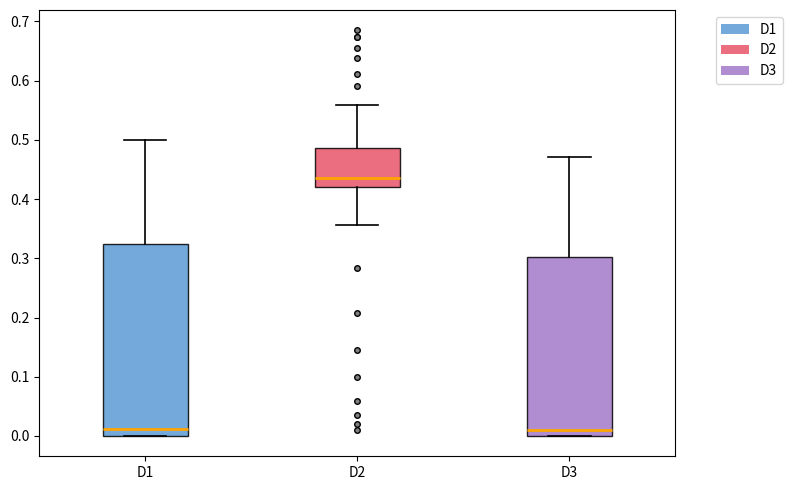

Reading left to right, read every box against the y-axis: the position of its median line, the range the box covers, and the ends of its whiskers. The values are not printed on the chart, so give them approximately, as read against the axis.

D1: median 0.01, box 0.00 to 0.32, whiskers 0.00 to 0.50
D2: median 0.44, box 0.42 to 0.49, whiskers 0.36 to 0.56
D3: median 0.01, box 0.00 to 0.30, whiskers 0.00 to 0.47